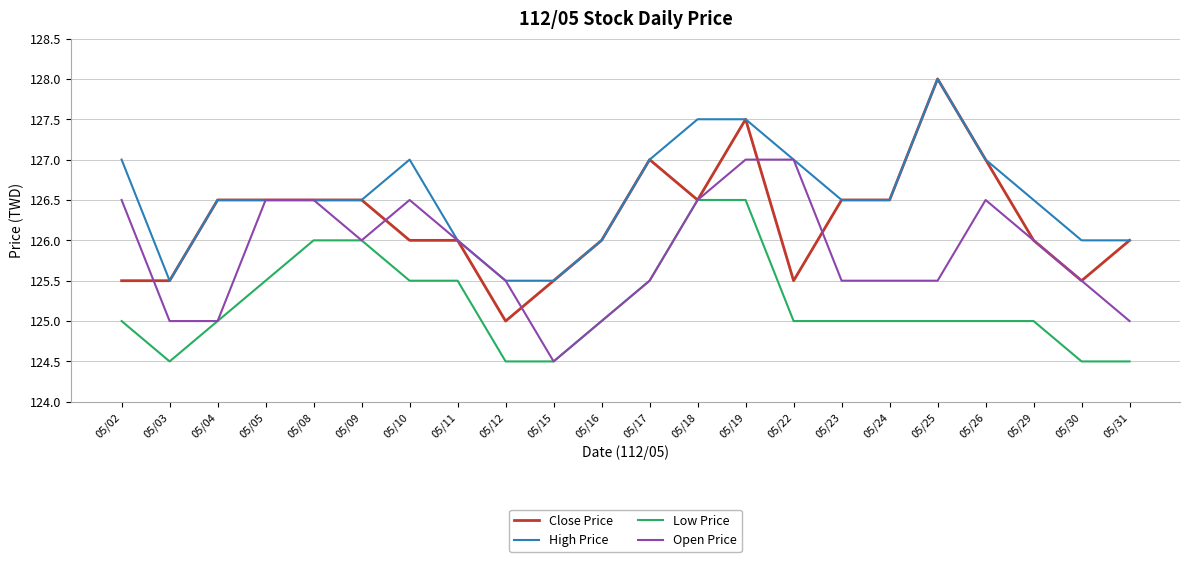

Which series has the largest total across all categories?

High Price